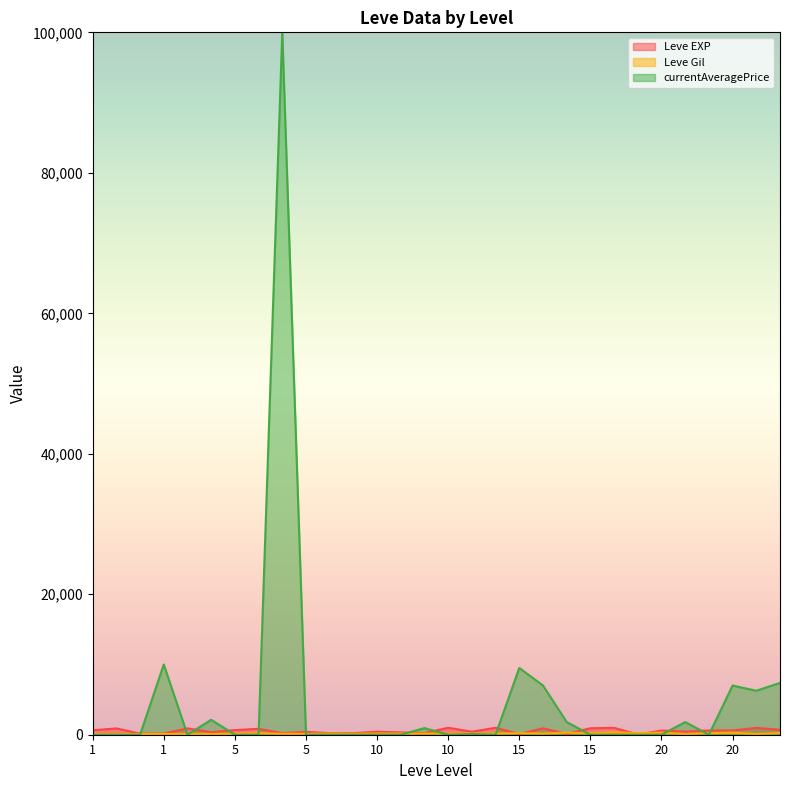

Does the chart have visible grid lines?

No